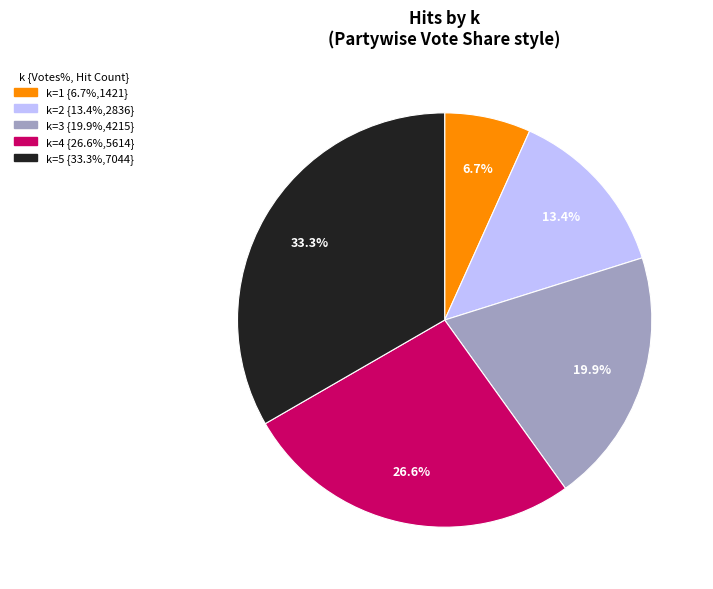

Is there a majority slice in this chart?

No